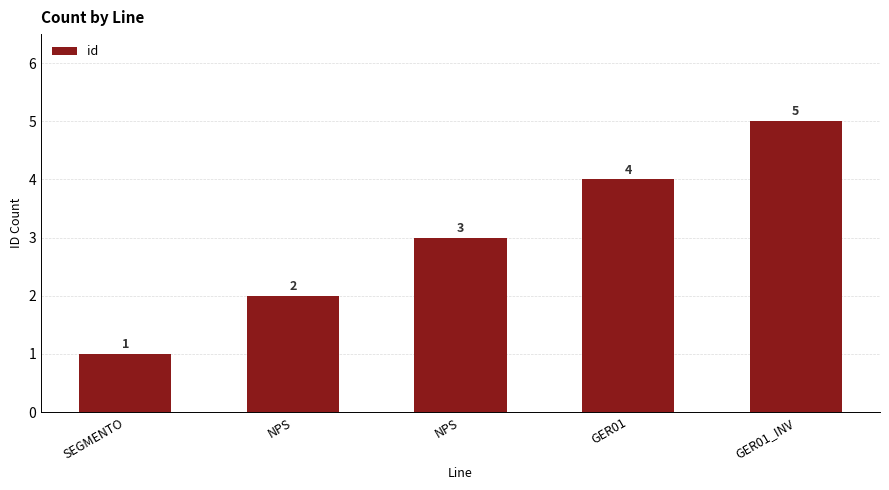

True or false: the data shows 5 at NPS.

False